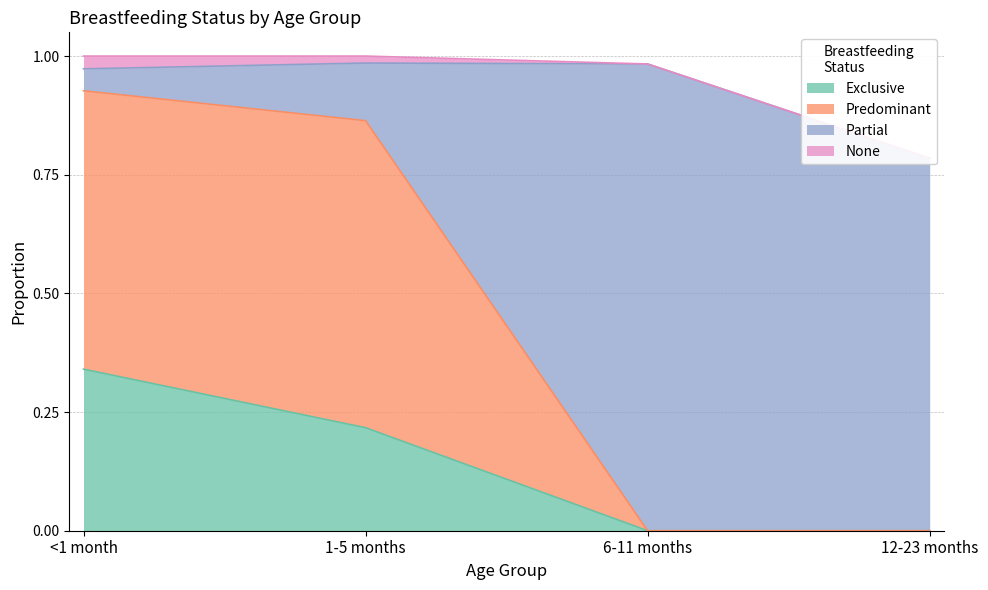

Between 12-23 months and <1 month, which is larger?

<1 month